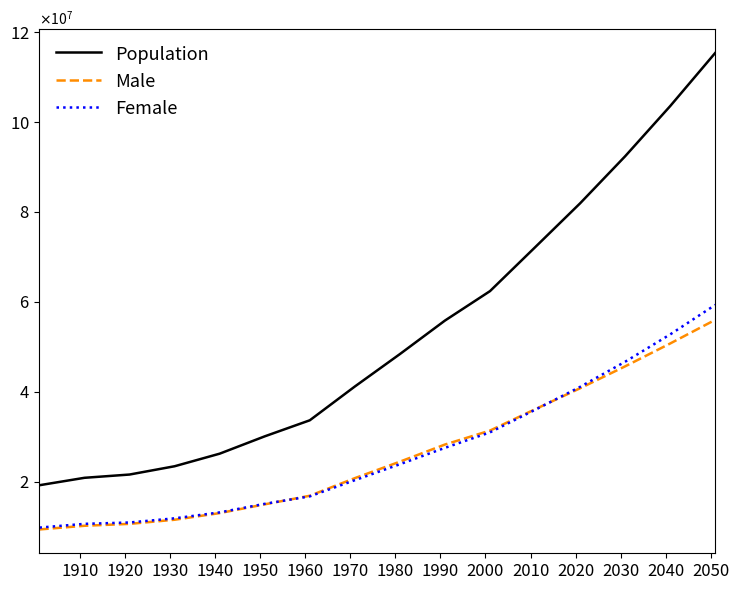

Does the chart display data point markers on the line(s)?

No